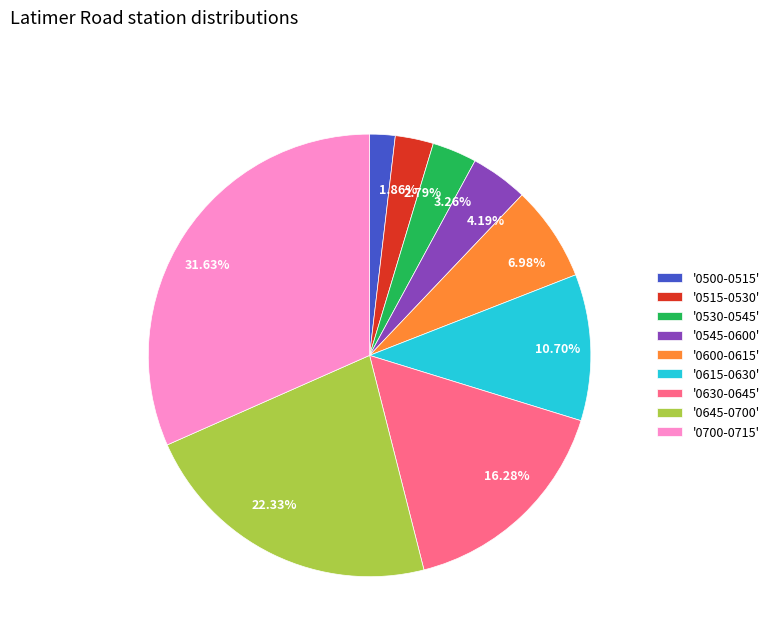

To the nearest percent, what is the difference between the largest and smallest slice percentages?

30%